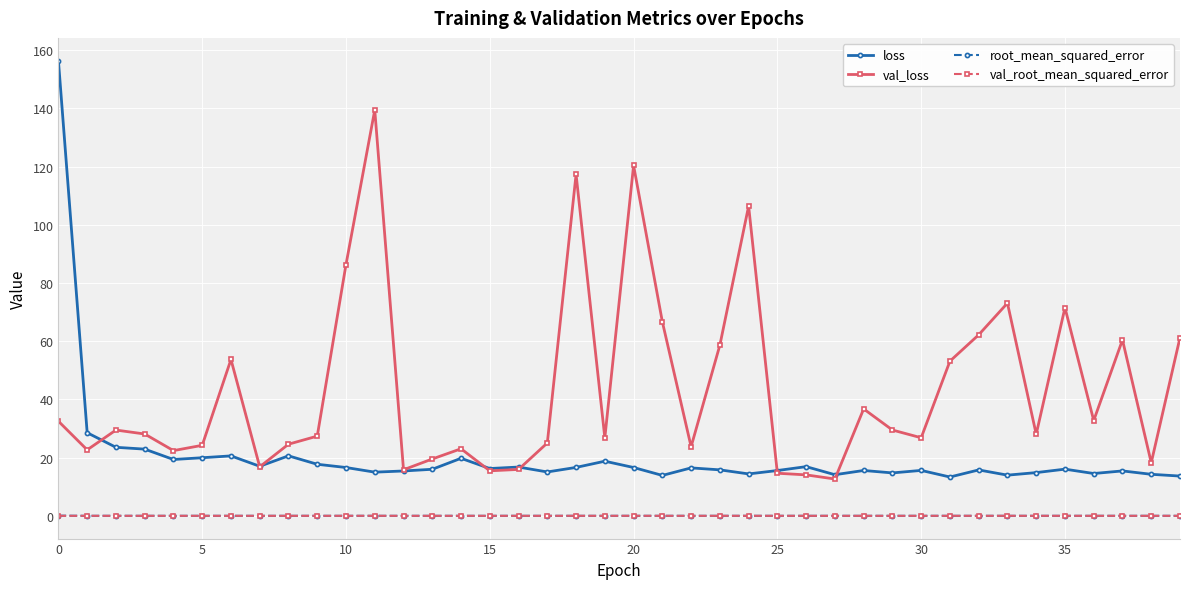

What is the difference between the maximum and second lowest values in the loss series?

142.8